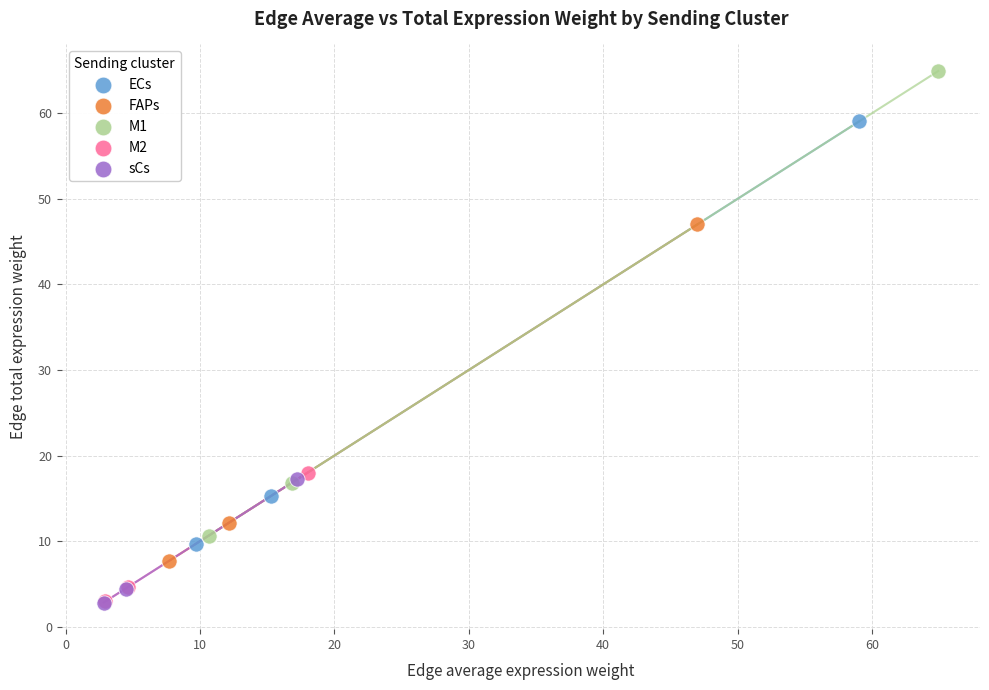

Which series reaches the maximum Y coordinate?

M1